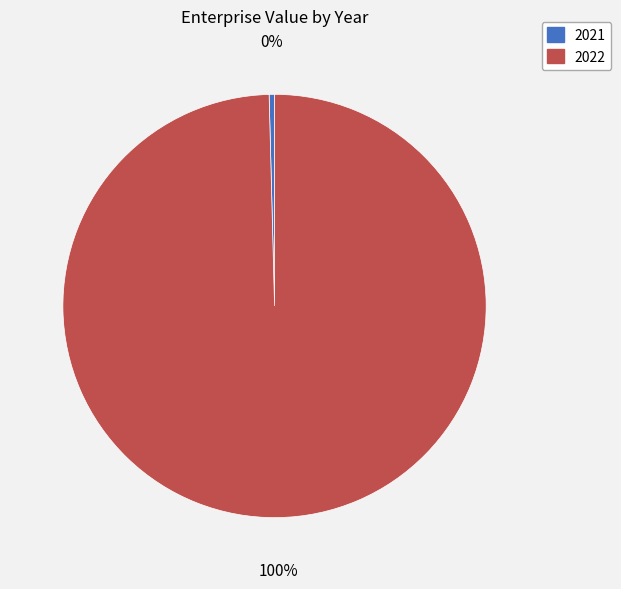

Which slice is the largest?

2022